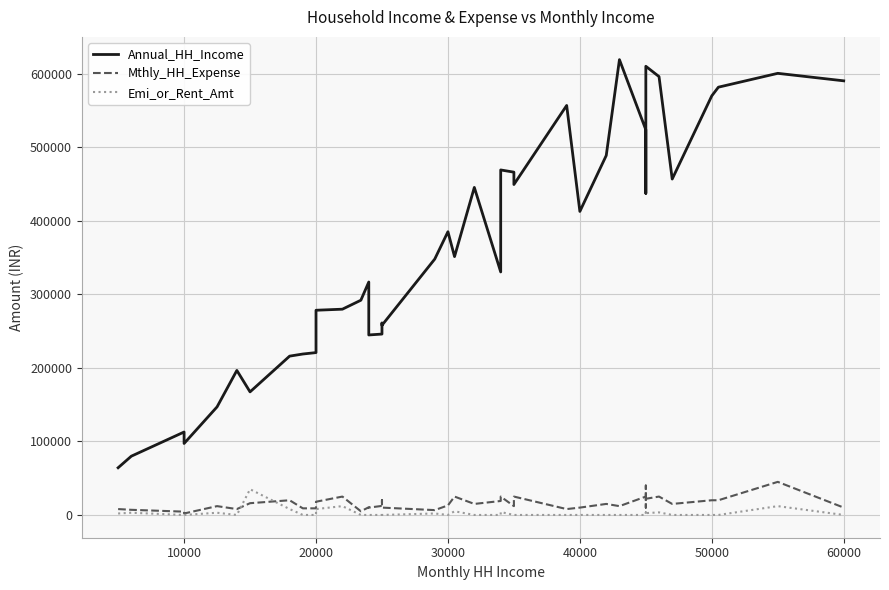

What is the maximum value for Mthly_HH_Expense?

45000